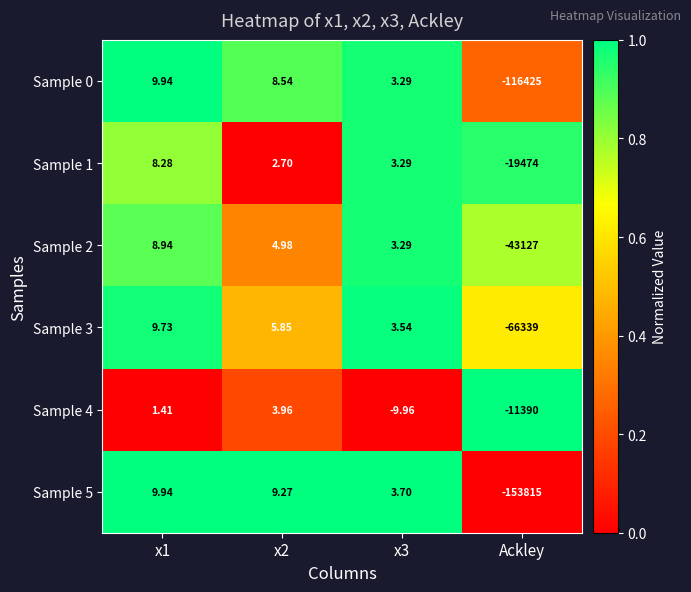

Is the value of Sample 3 at x3 greater than the value of Sample 5 at x1?

No